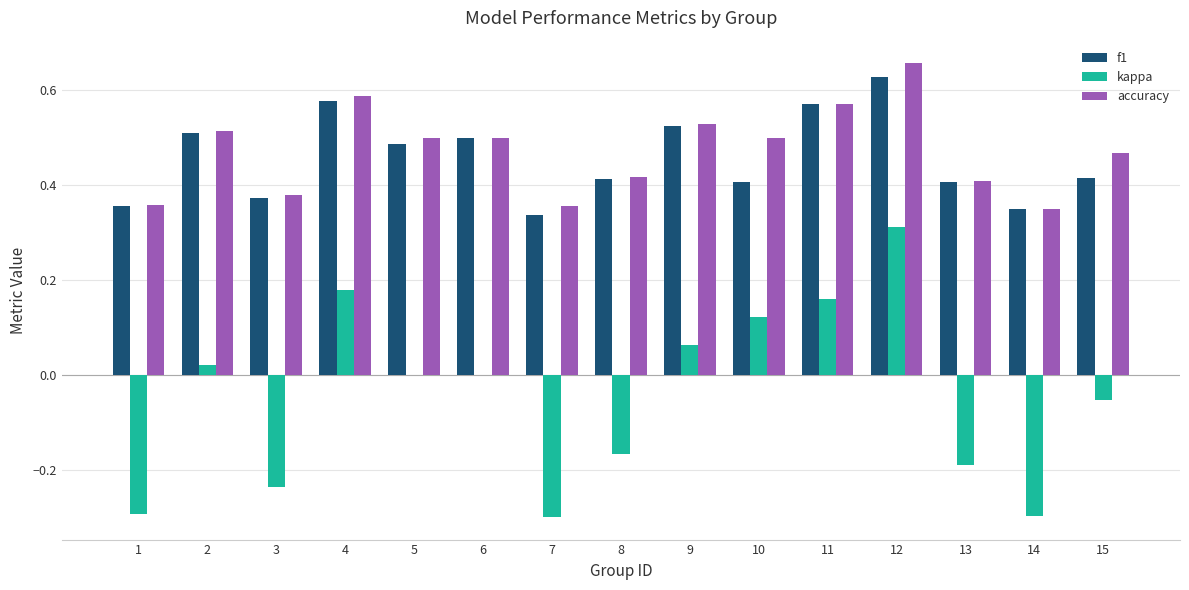

Which series changed the most between 5 and 14?

kappa